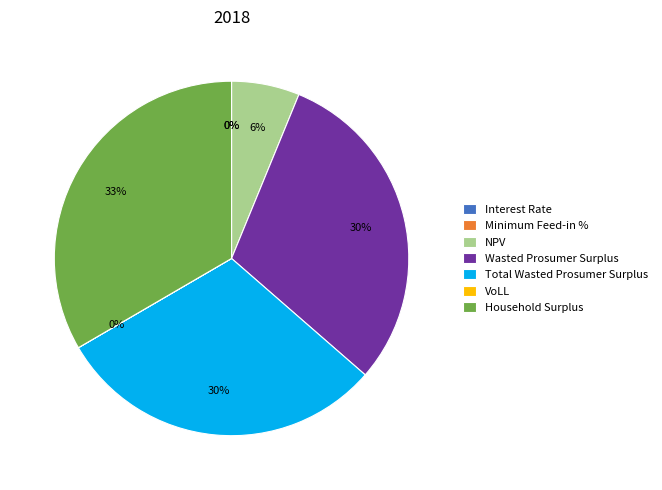

Which category has the smallest portion of the pie?

Minimum Feed-in %